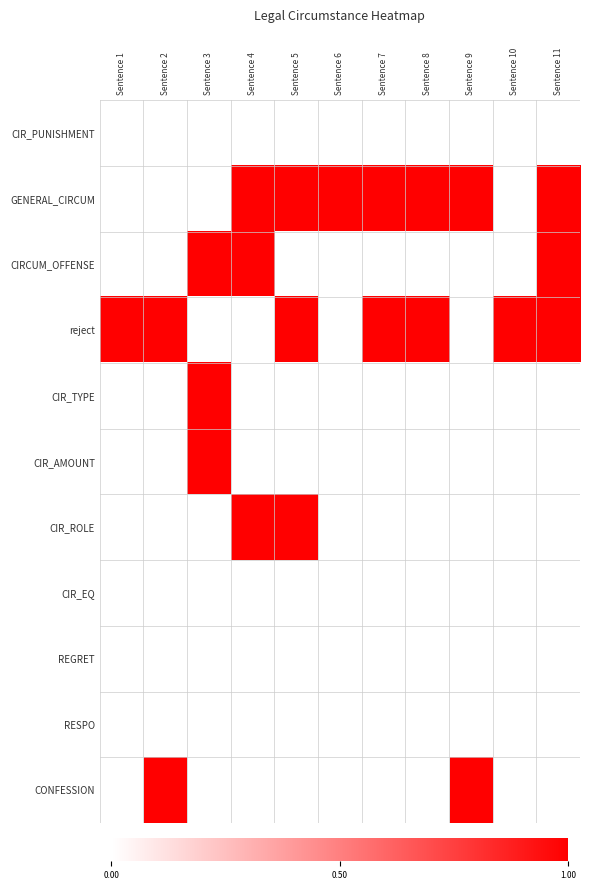

Which category has the lowest value across all series?

Sentence 1